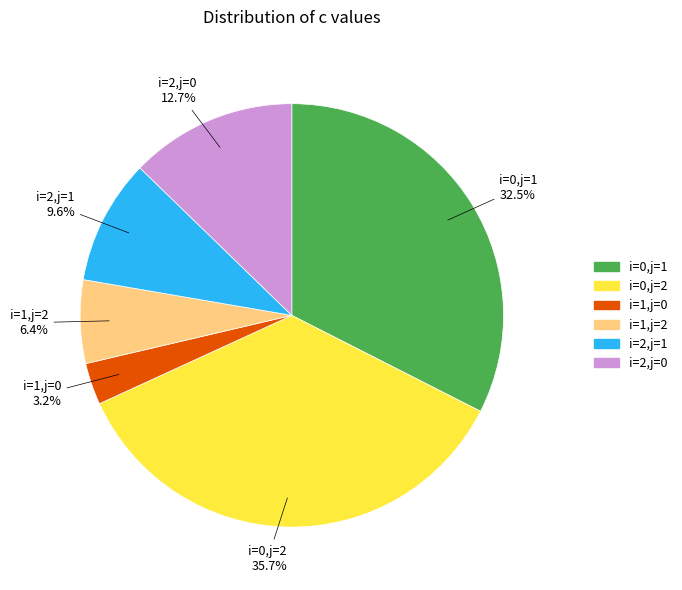

How many segments does this pie chart have?

6